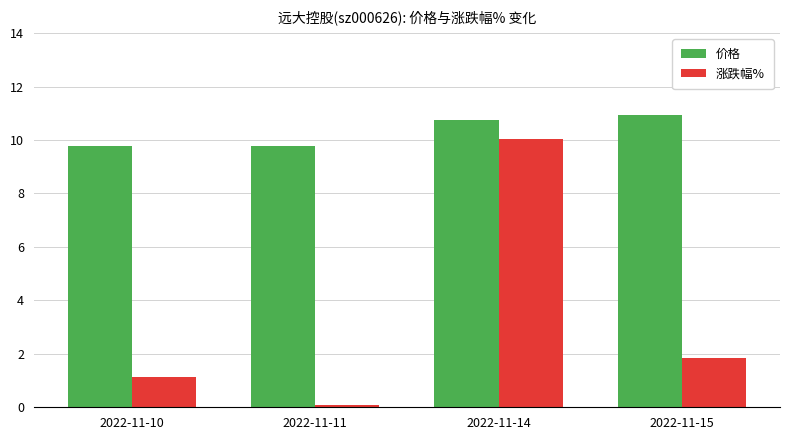

True or false: 涨跌幅% has a value of 1.1 at 2022-11-10.

True